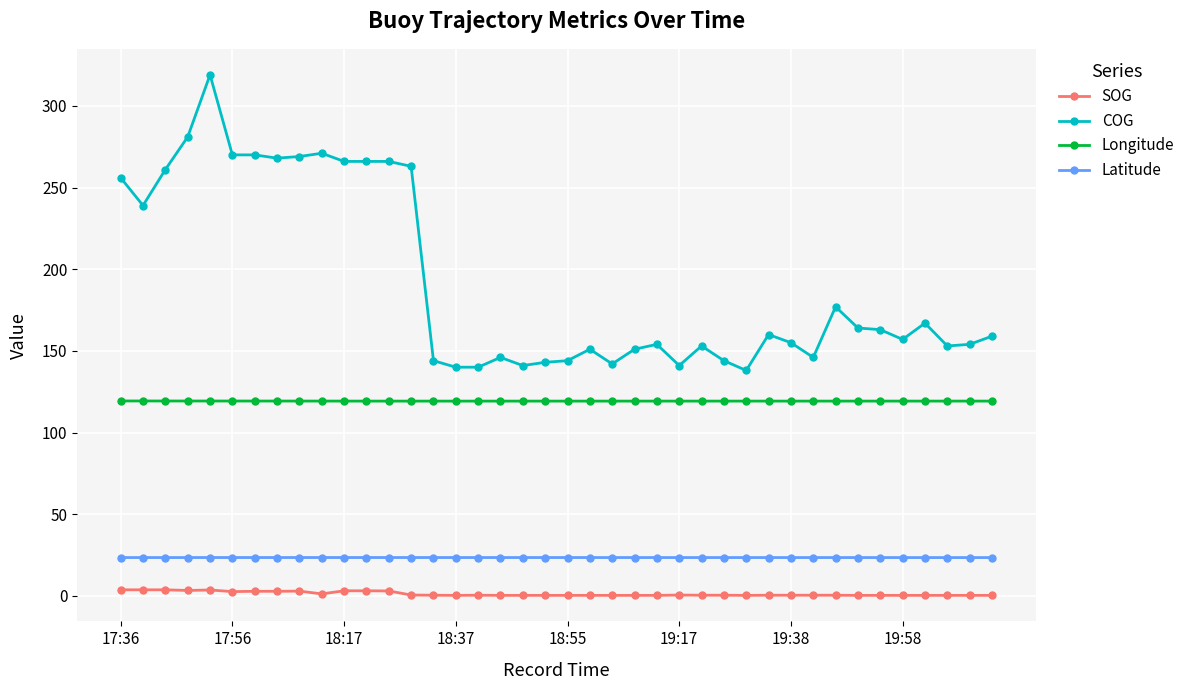

Is this an area chart (filled region under the line)?

No